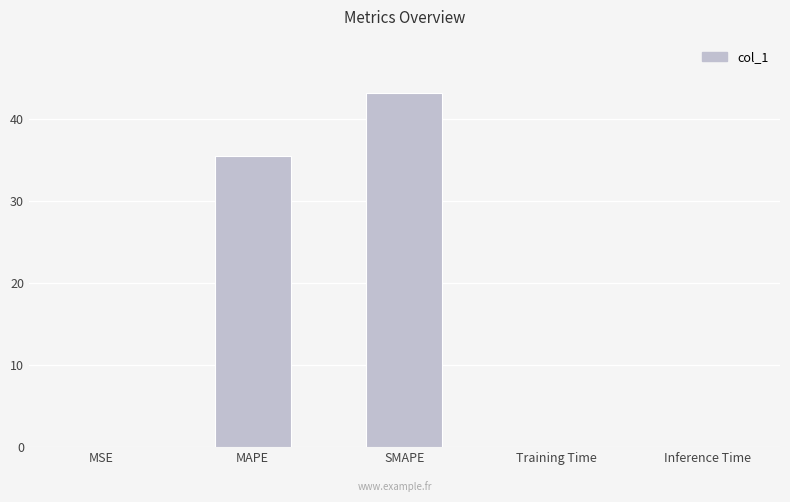

Which has a higher value, MSE or SMAPE?

SMAPE